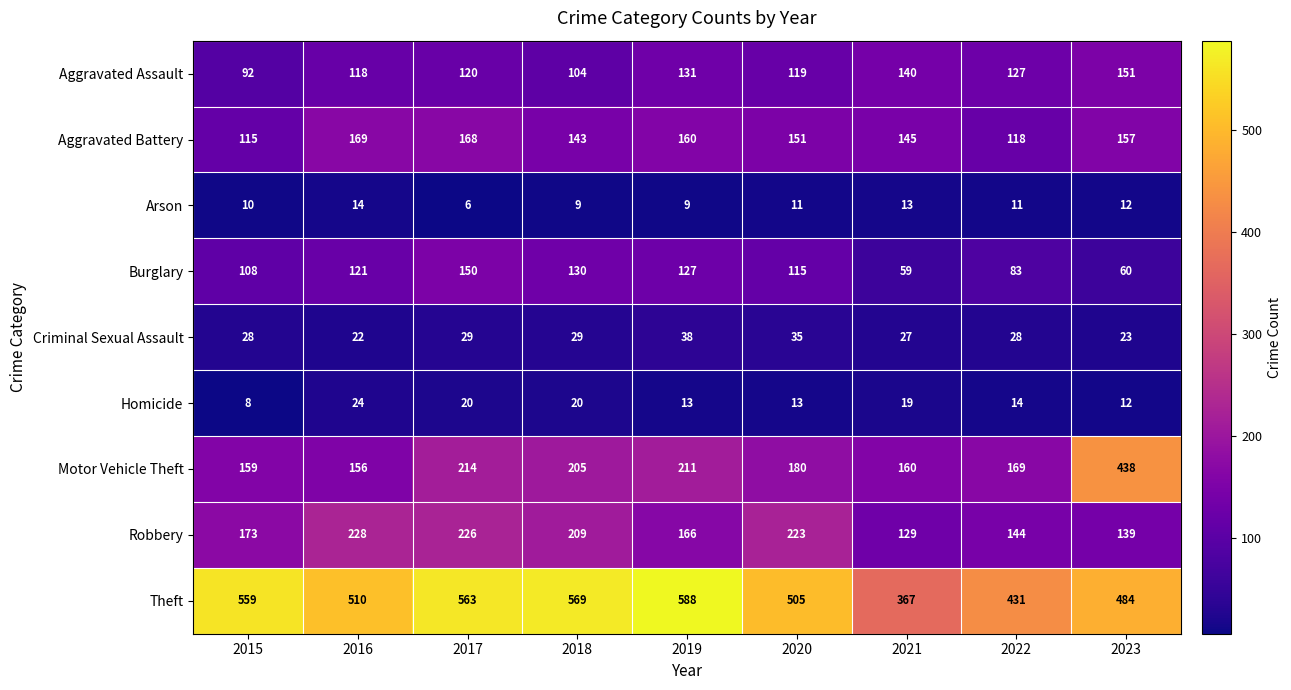

At how many categories does at least one series exceed 165?

9